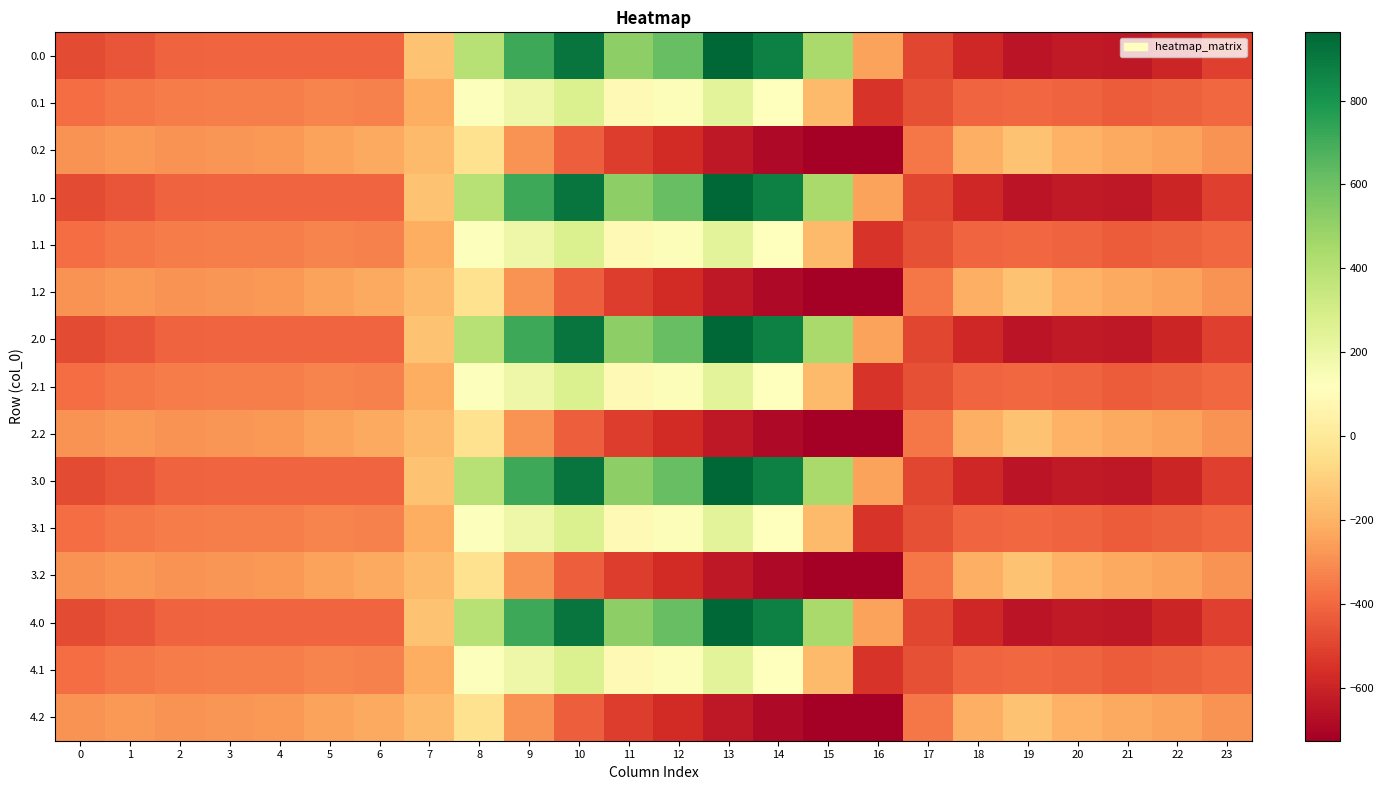

What is the total value across all series at 22?

-6297.9